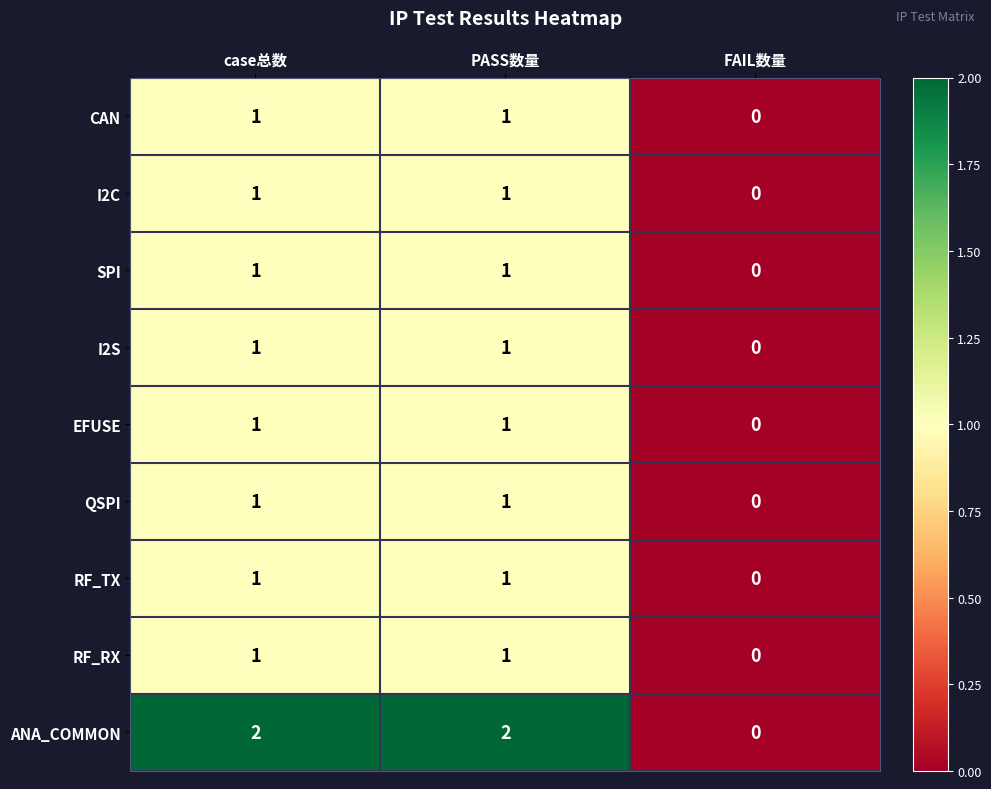

Which category has the lowest value in the CAN series?

FAIL数量